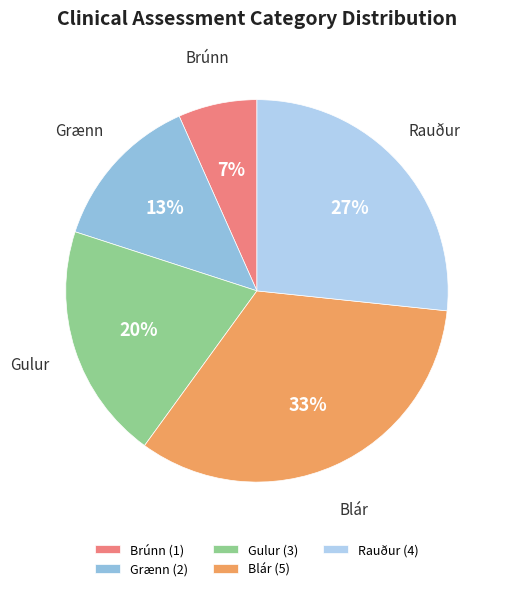

Is it true that Grænn is 13% of the pie?

True